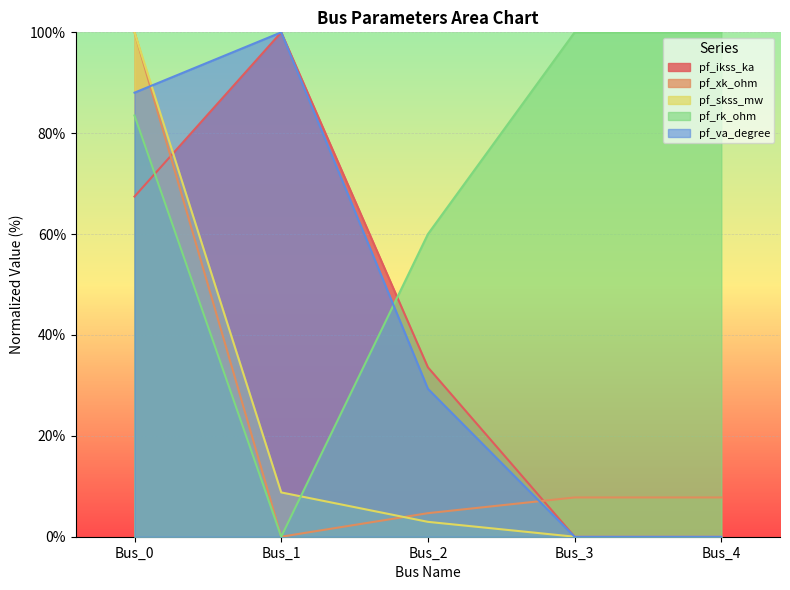

How many positive values does the pf_skss_mw series have?

3